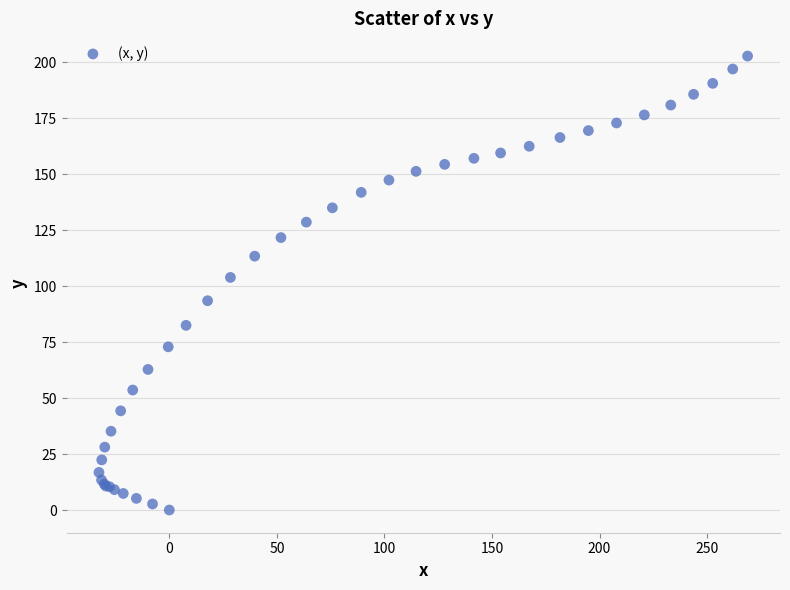

What Y value in the scatter plot is closest to 101?

103.9